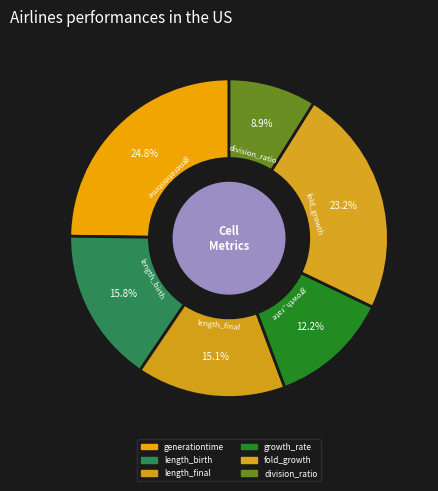

Rank the categories by value from highest to lowest.

generationtime, fold_growth, length_birth, length_final, growth_rate, division_ratio